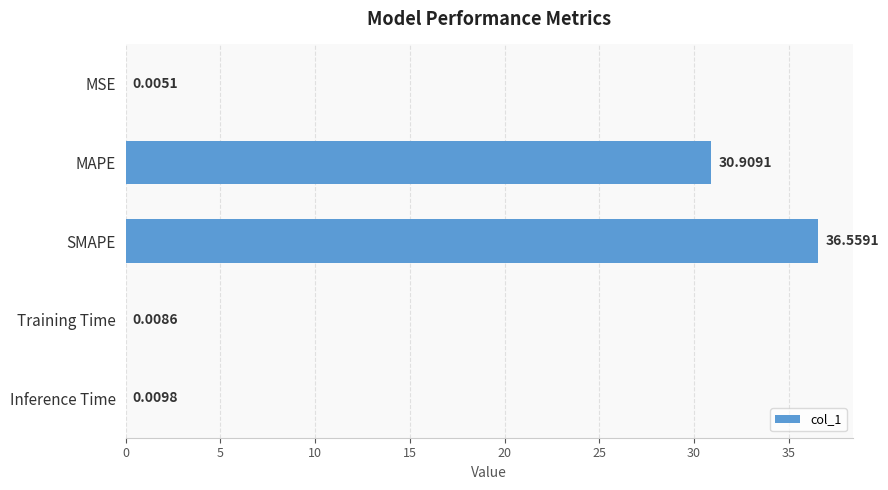

What is the sum of all values?

67.5